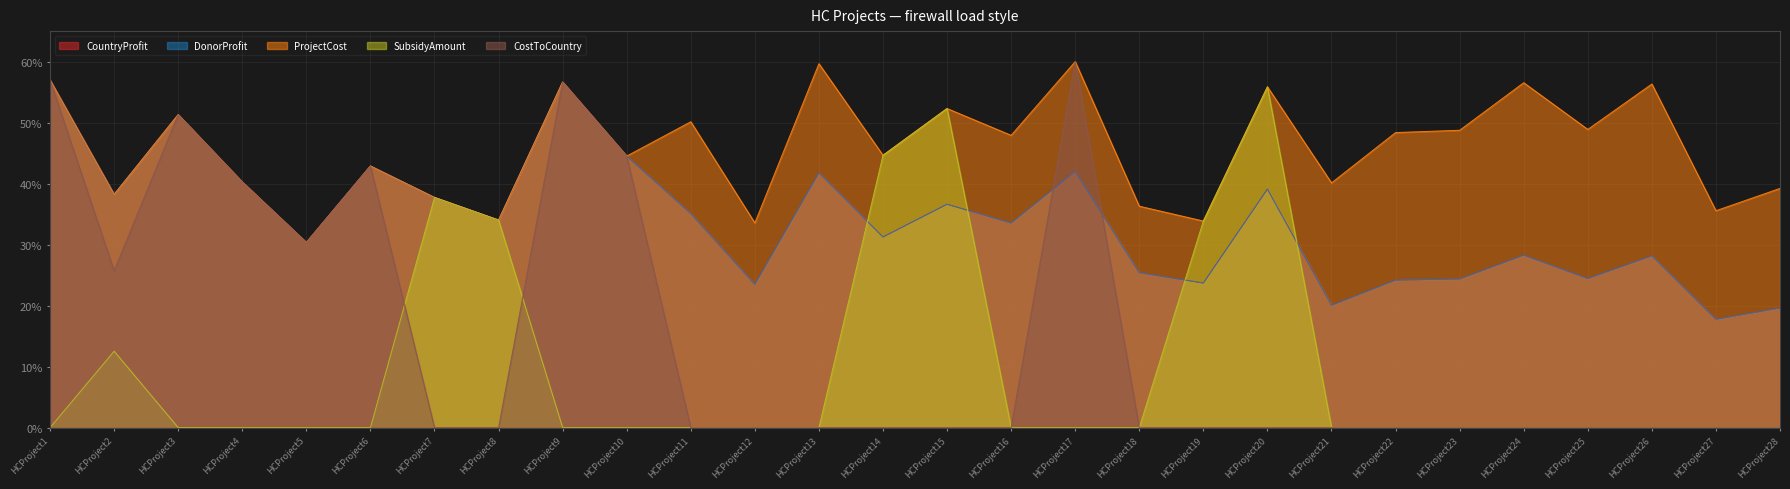

Reading left to right, extract all data points from this chart.

CountryProfit: HCProject1=57.0	HCProject2=38.2	HCProject3=51.3	HCProject4=40.3	HCProject5=30.4	HCProject6=42.9	HCProject7=37.7	HCProject8=34.0	HCProject9=56.7	HCProject10=44.5	HCProject11=35.1	HCProject12=23.5	HCProject13=41.8	HCProject14=31.2	HCProject15=36.6	HCProject16=33.5	HCProject17=42.0	HCProject18=25.4	HCProject19=23.7	HCProject20=39.1	HCProject21=20.1	HCProject22=24.2	HCProject23=24.4	HCProject24=28.3	HCProject25=24.4	HCProject26=28.2	HCProject27=17.8	HCProject28=19.6
DonorProfit: HCProject1=57.0	HCProject2=38.2	HCProject3=51.3	HCProject4=40.3	HCProject5=30.4	HCProject6=42.9	HCProject7=37.7	HCProject8=34.0	HCProject9=56.7	HCProject10=44.5	HCProject11=35.1	HCProject12=23.5	HCProject13=41.8	HCProject14=31.2	HCProject15=36.6	HCProject16=33.5	HCProject17=42.0	HCProject18=25.4	HCProject19=23.7	HCProject20=39.1	HCProject21=20.1	HCProject22=24.2	HCProject23=24.4	HCProject24=28.3	HCProject25=24.4	HCProject26=28.2	HCProject27=17.8	HCProject28=19.6
ProjectCost: HCProject1=57.0	HCProject2=38.2	HCProject3=51.3	HCProject4=40.3	HCProject5=30.4	HCProject6=42.9	HCProject7=37.7	HCProject8=34.0	HCProject9=56.7	HCProject10=44.5	HCProject11=50.1	HCProject12=33.6	HCProject13=59.7	HCProject14=44.6	HCProject15=52.3	HCProject16=47.9	HCProject17=60.0	HCProject18=36.3	HCProject19=33.9	HCProject20=55.9	HCProject21=40.1	HCProject22=48.4	HCProject23=48.7	HCProject24=56.5	HCProject25=48.9	HCProject26=56.3	HCProject27=35.6	HCProject28=39.2
SubsidyAmount: HCProject1=0.0	HCProject2=12.5	HCProject3=0.0	HCProject4=0.0	HCProject5=0.0	HCProject6=0.0	HCProject7=37.7	HCProject8=34.0	HCProject9=0.0	HCProject10=0.0	HCProject11=0.0	HCProject12=0.0	HCProject13=0.0	HCProject14=44.6	HCProject15=52.3	HCProject16=0.0	HCProject17=0.0	HCProject18=0.0	HCProject19=33.9	HCProject20=55.9	HCProject21=0.0	HCProject22=0.0	HCProject23=0.0	HCProject24=0.0	HCProject25=0.0	HCProject26=0.0	HCProject27=0.0	HCProject28=0.0
CostToCountry: HCProject1=57.0	HCProject2=25.7	HCProject3=51.3	HCProject4=40.3	HCProject5=30.4	HCProject6=42.9	HCProject7=0.0	HCProject8=0.0	HCProject9=56.7	HCProject10=44.5	HCProject11=0.0	HCProject12=0.0	HCProject13=0.0	HCProject14=0.0	HCProject15=0.0	HCProject16=0.0	HCProject17=60.0	HCProject18=0.0	HCProject19=0.0	HCProject20=0.0	HCProject21=0.0	HCProject22=0.0	HCProject23=0.0	HCProject24=0.0	HCProject25=0.0	HCProject26=0.0	HCProject27=0.0	HCProject28=0.0